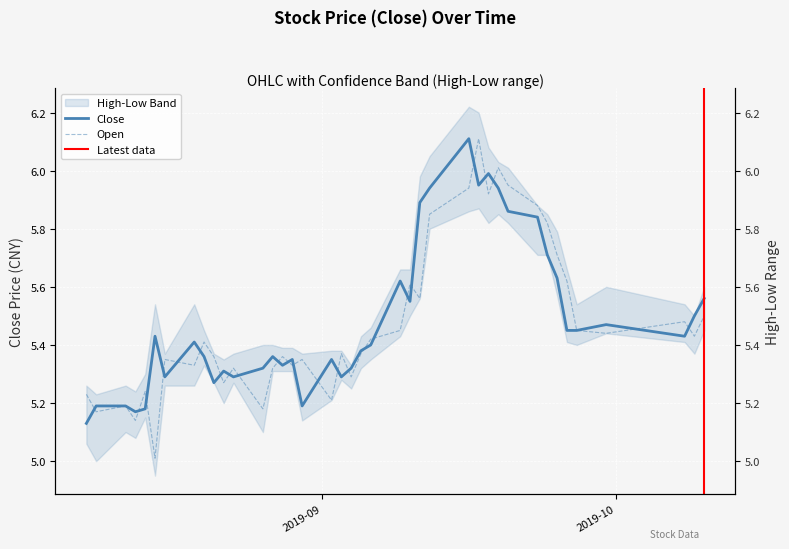

What is the maximum value shown in the chart?

6.1